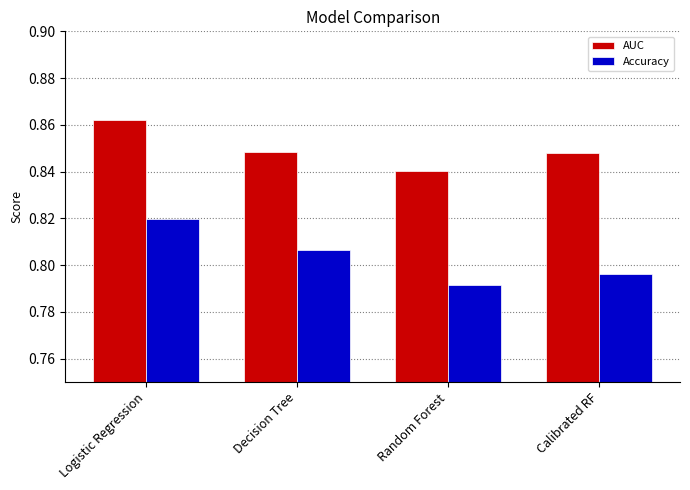

True or false: Accuracy has a value of 1.4 at Calibrated RF.

False